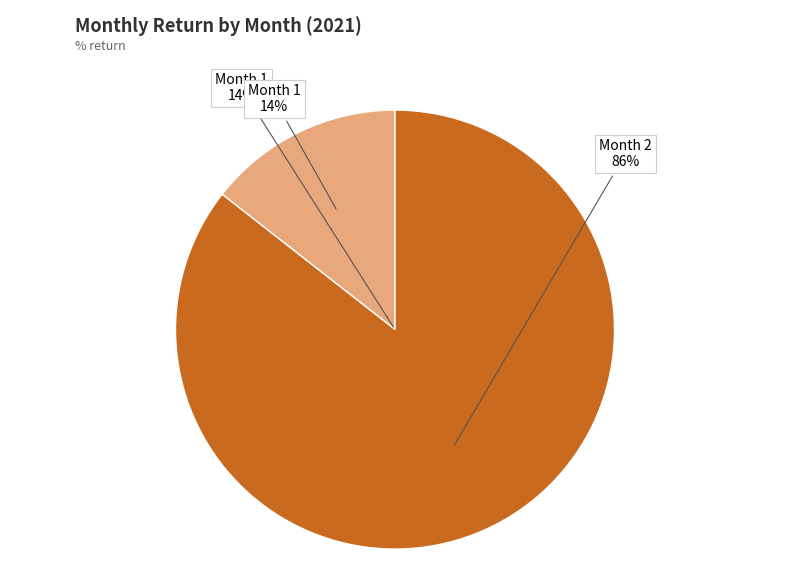

What is the change in value from 1 to 2?

+0.6